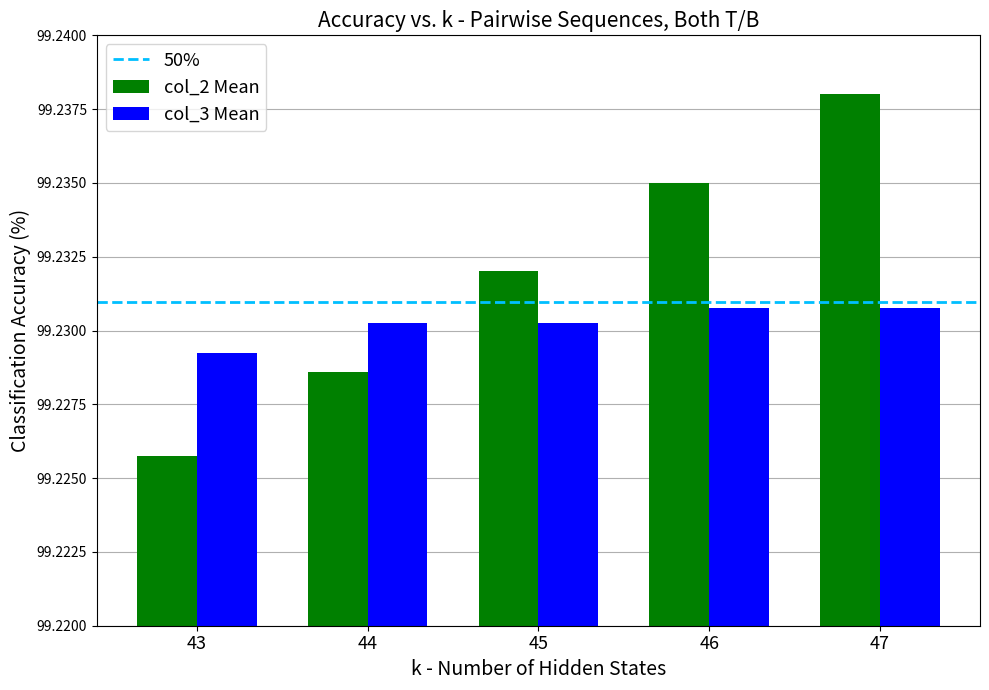

Which category has the highest value across all series?

47